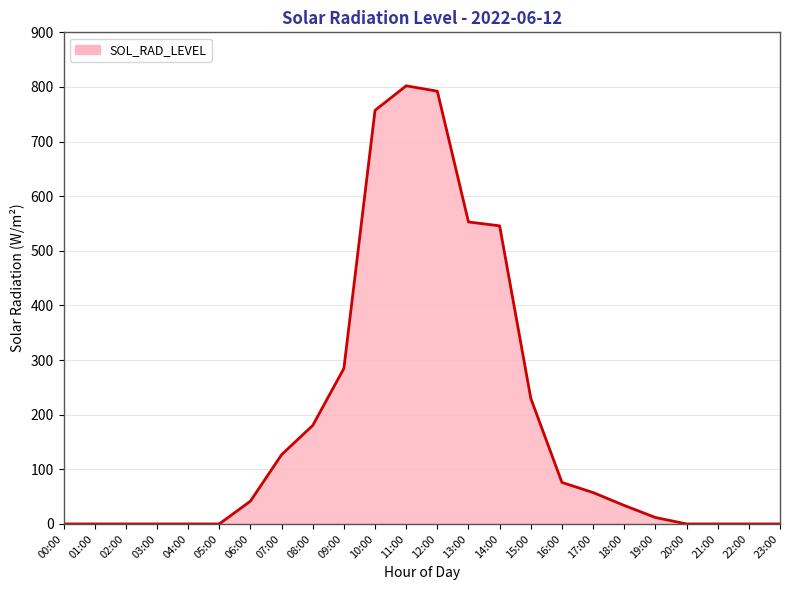

What is the change in value from 13:00 to 17:00?

-495.3